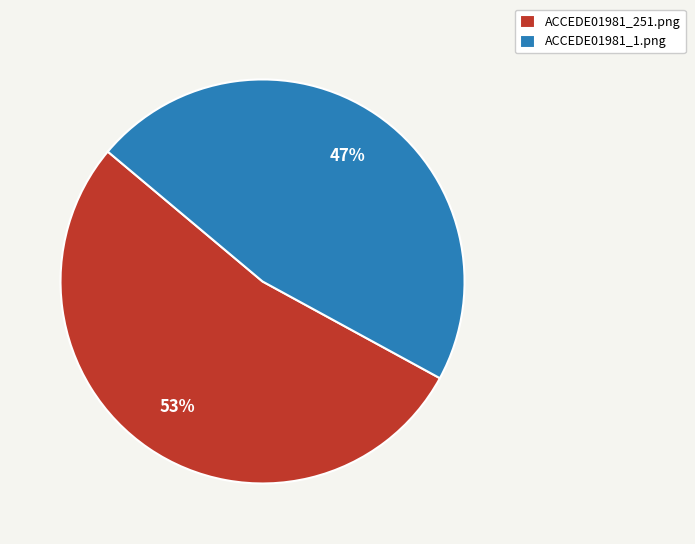

To the nearest percent, what is the difference between the ACCEDE01981_1.png and ACCEDE01981_251.png slice percentages?

6%